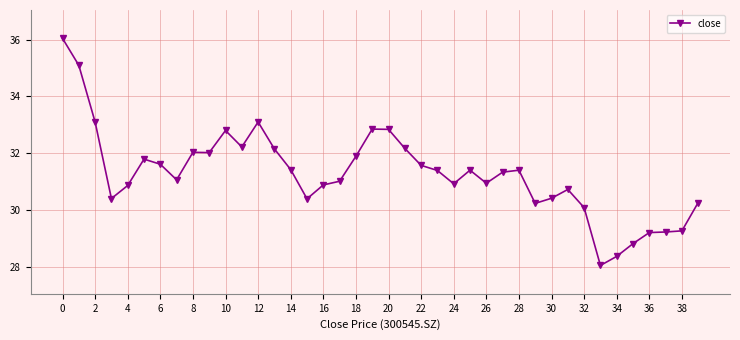

True or false: the data has more than 2 interior local peaks.

True